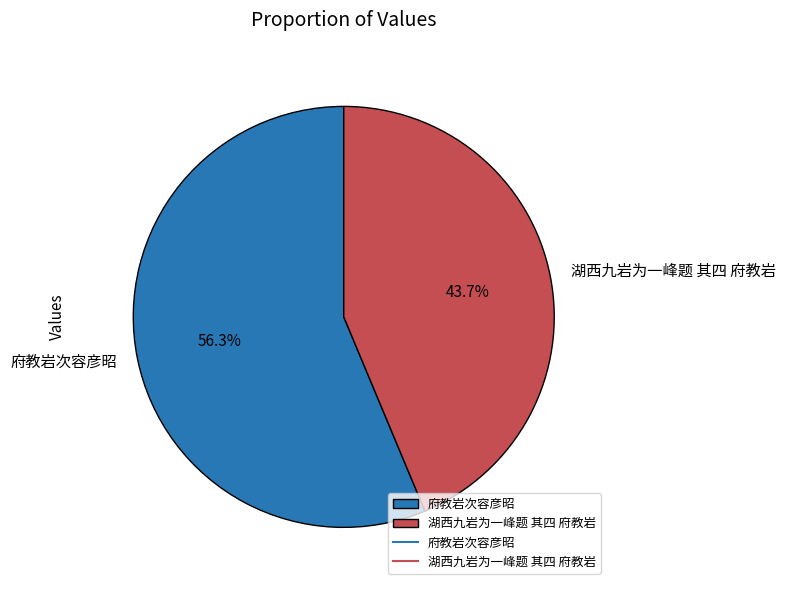

Is it true that 湖西九岩为一峰题 其四 府教岩 is 44% of the pie?

True